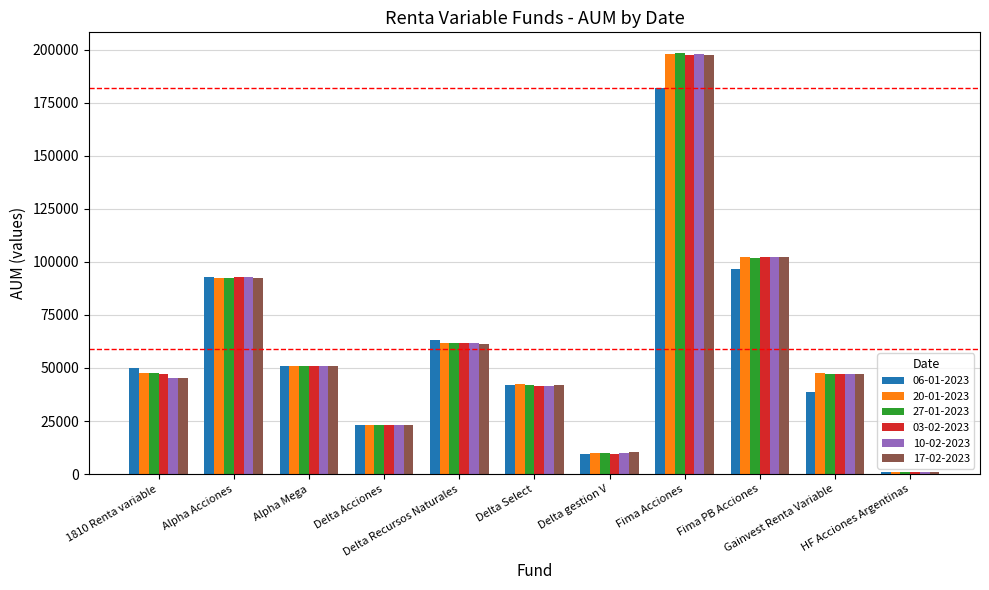

How many groups of bars are there?

11